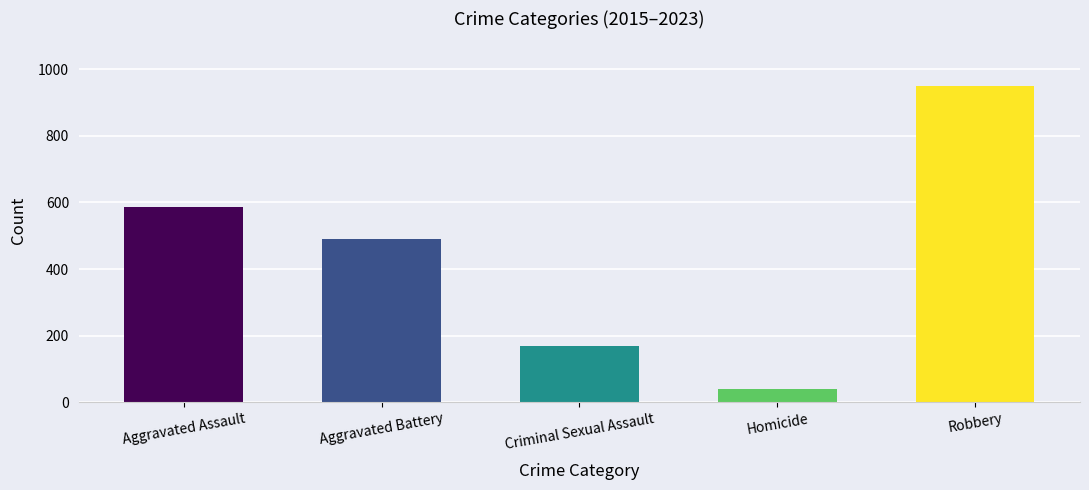

How many data points are less than 490?

2